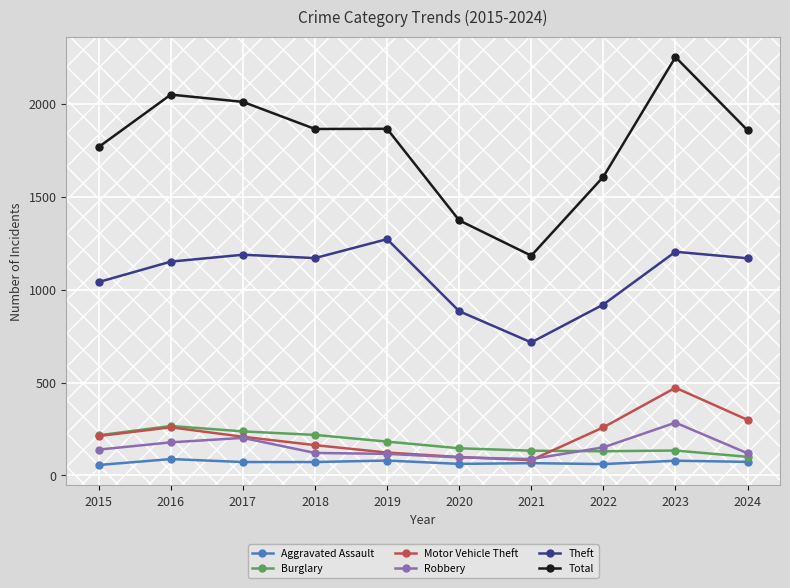

Is the value of Motor Vehicle Theft at 2023 greater than the value of Theft at 2023?

No